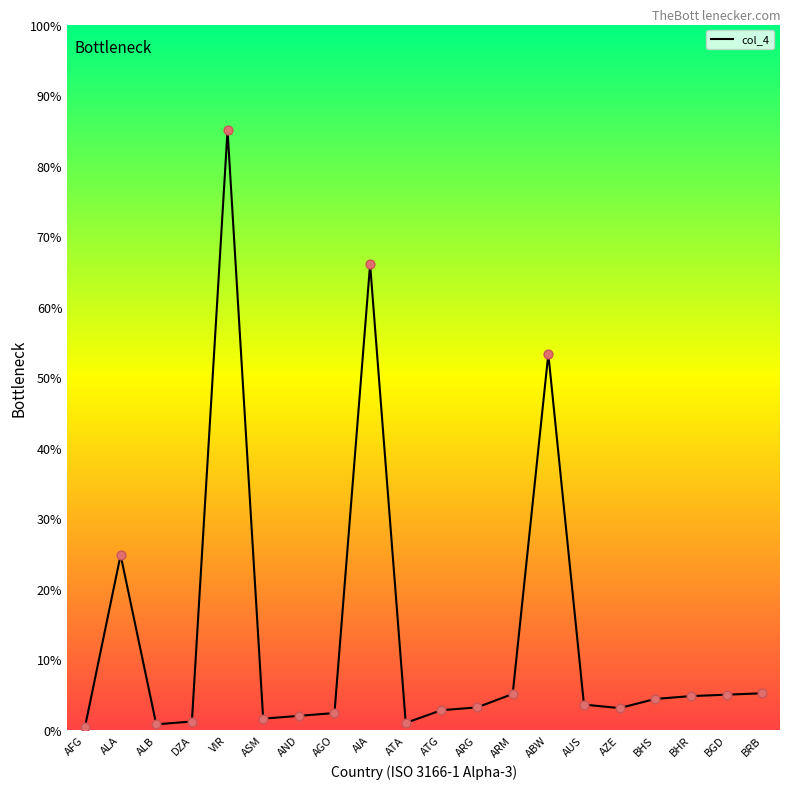

Between ATG and ALB, which is larger?

ATG